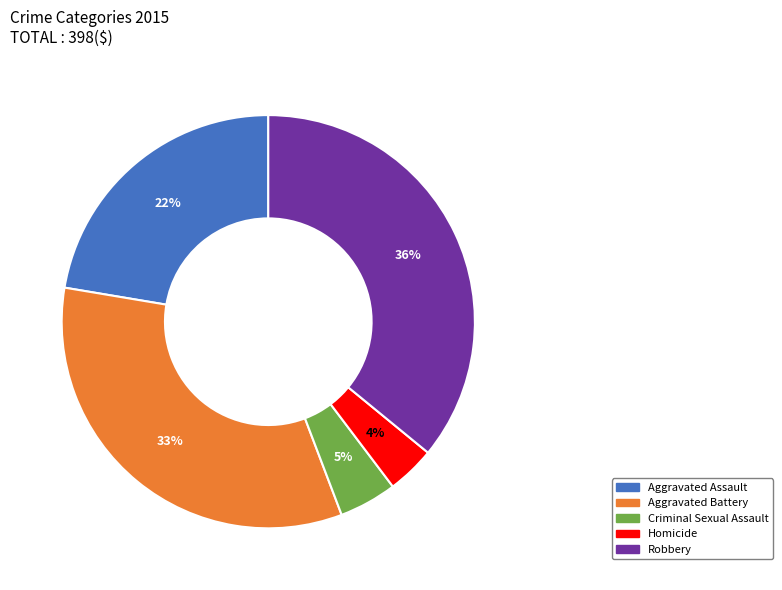

To the nearest percent, what is the difference between the Criminal Sexual Assault and Robbery slice percentages?

31%